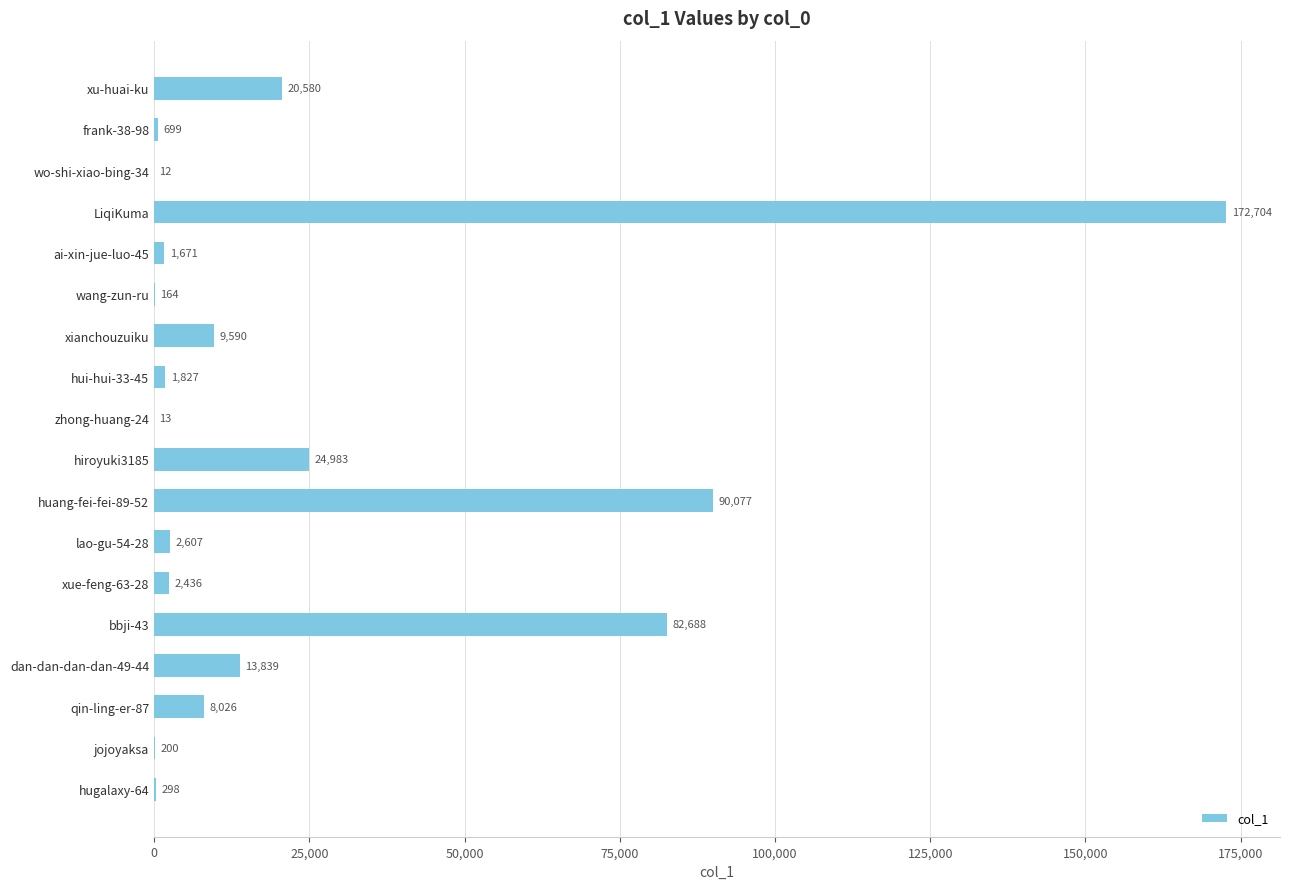

Reading top to bottom, extract all data points from this chart.

xu-huai-ku=20580	frank-38-98=699	wo-shi-xiao-bing-34=12	LiqiKuma=172704	ai-xin-jue-luo-45=1671	wang-zun-ru=164	xianchouzuiku=9590	hui-hui-33-45=1827	zhong-huang-24=13	hiroyuki3185=24983	huang-fei-fei-89-52=90077	lao-gu-54-28=2607	xue-feng-63-28=2436	bbji-43=82688	dan-dan-dan-dan-49-44=13839	qin-ling-er-87=8026	jojoyaksa=200	hugalaxy-64=298